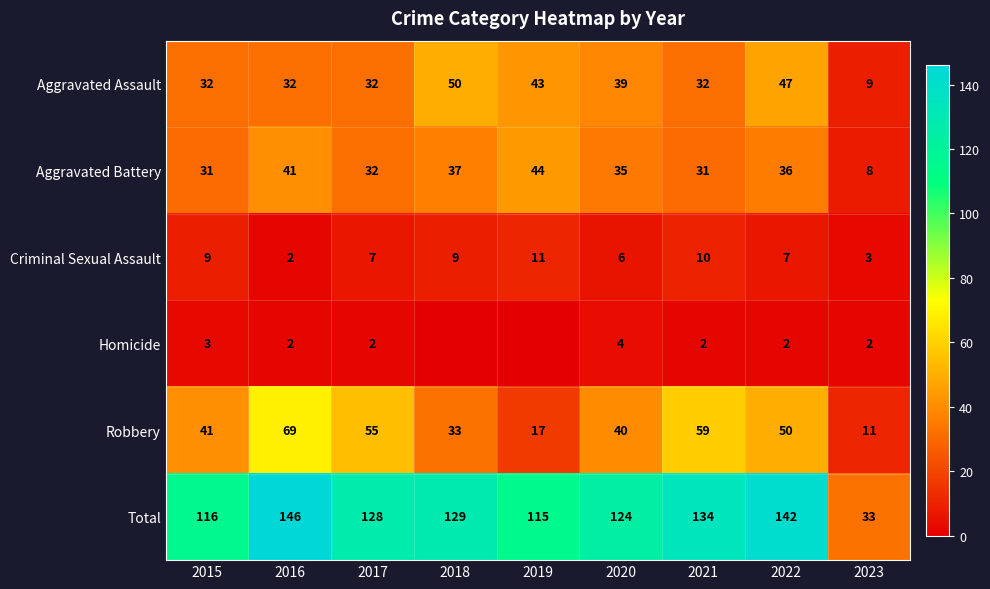

What is the difference between the Aggravated Battery values at 2015 and 2017?

1